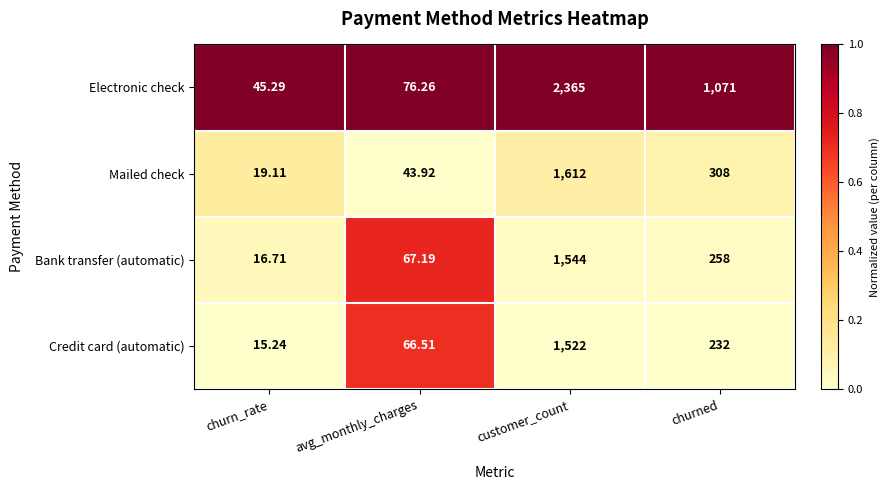

At which category does the chart reach its minimum across all series?

churn_rate